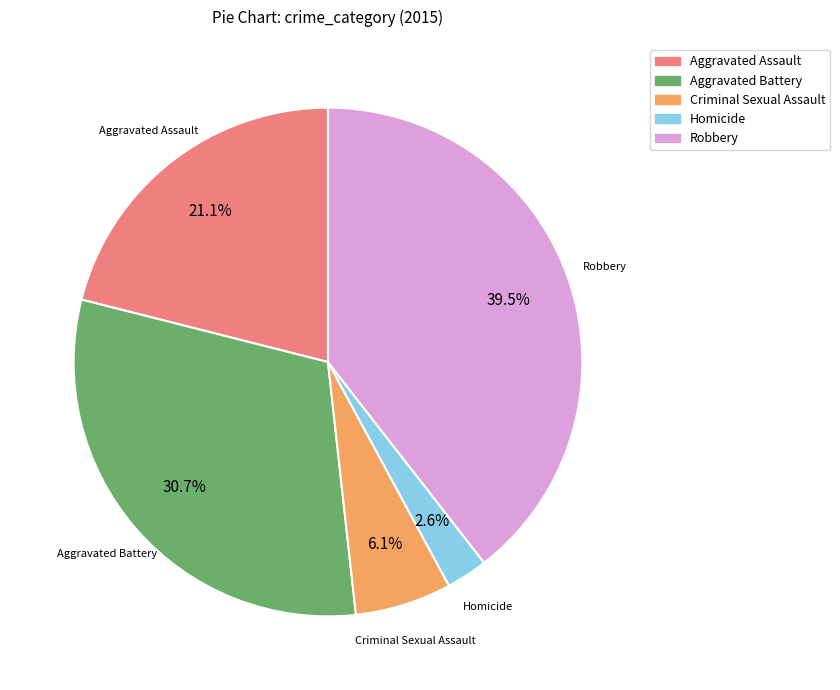

How many slices are in this pie chart?

5